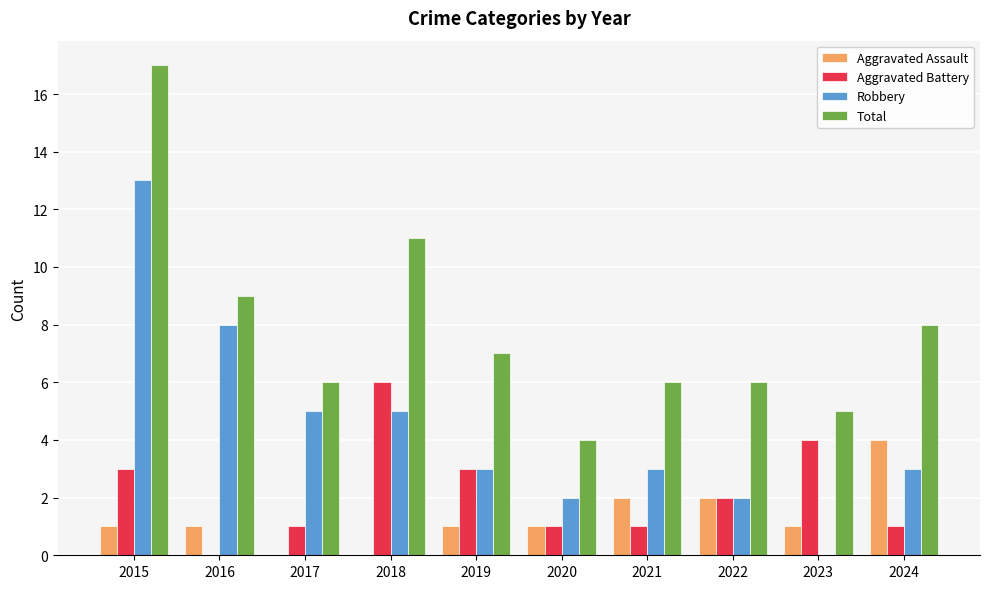

The Total series shows 6 at 2021. True or false?

True